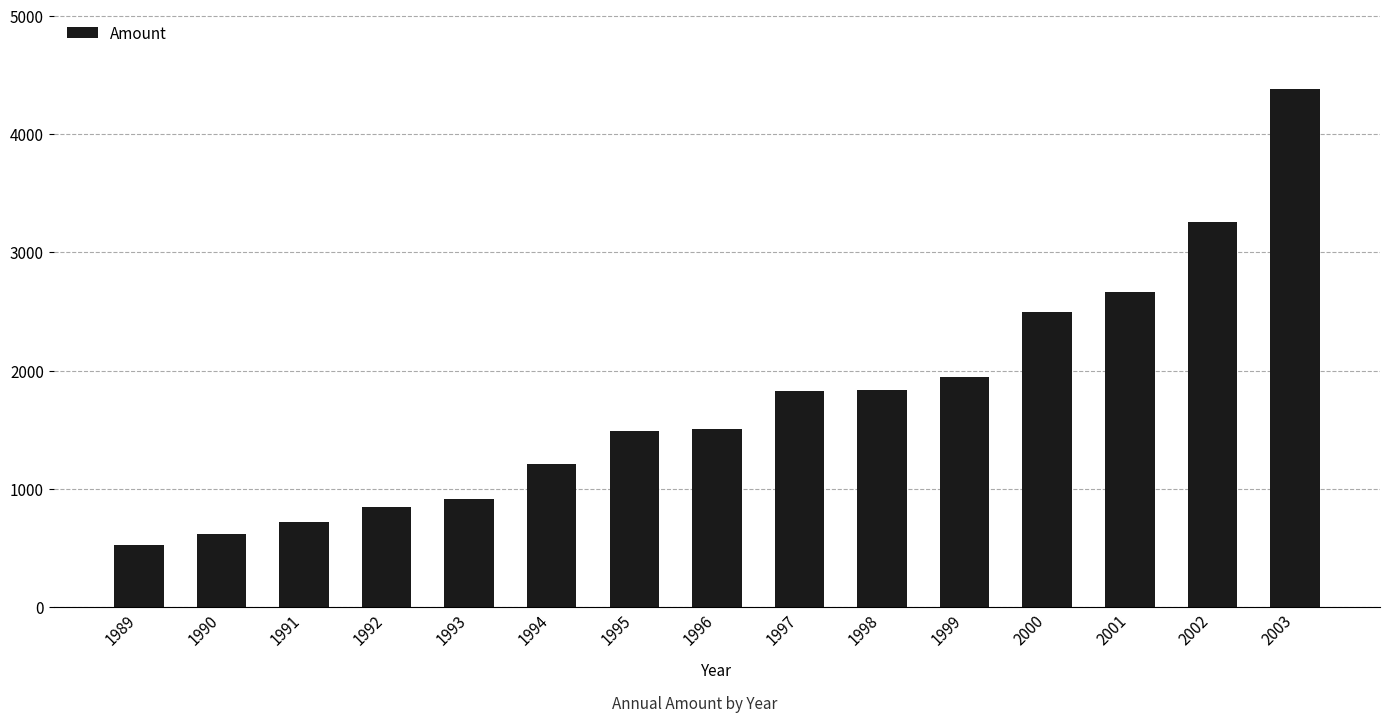

At which category does the chart reach its peak across all series?

2003